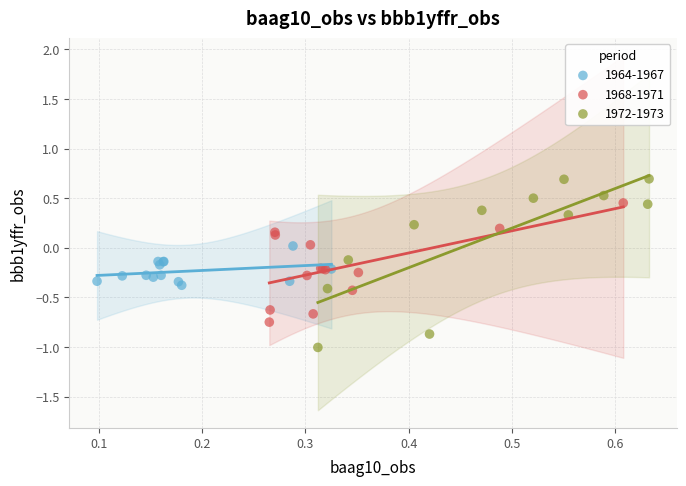

Which series reaches the minimum Y coordinate?

1972-1973